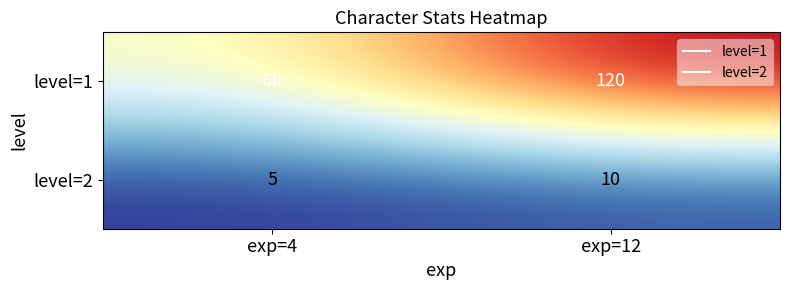

Which series changed the most between exp=4 and exp=12?

level=1